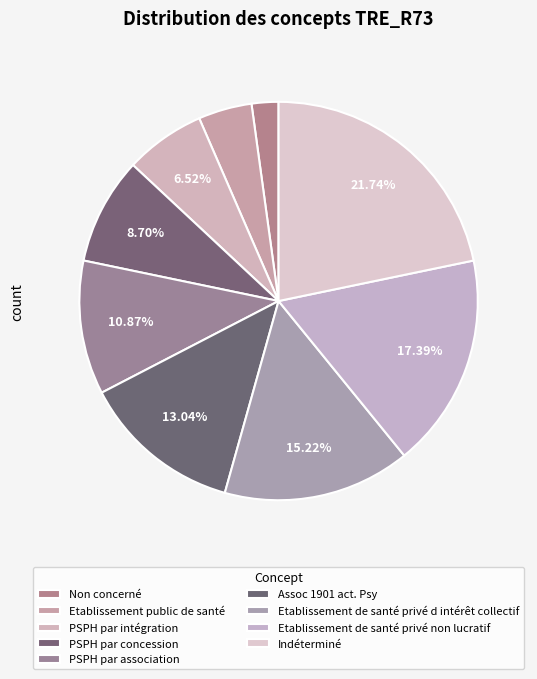

Which slice is the largest?

Indéterminé